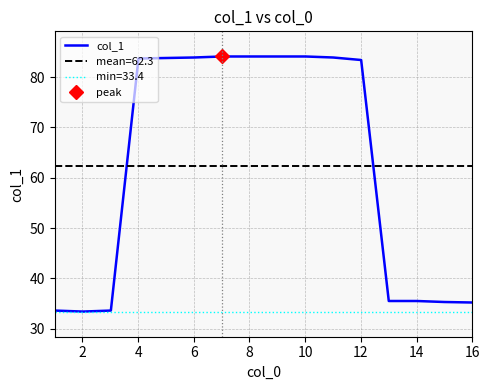

What is the highest value of the col_1 series?

84.1